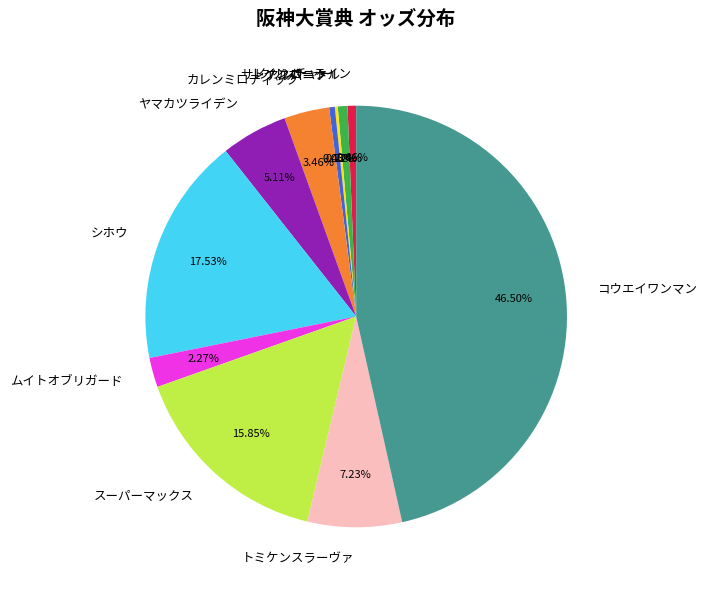

What is the ratio of the value at ヤマカツライデン to the value at ムイトオブリガード?

2.3